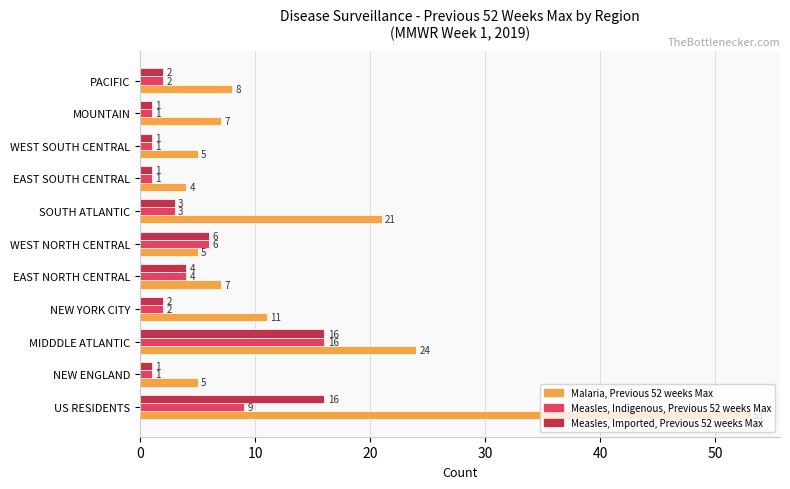

What is the spread (max minus min) of values at NEW ENGLAND?

4